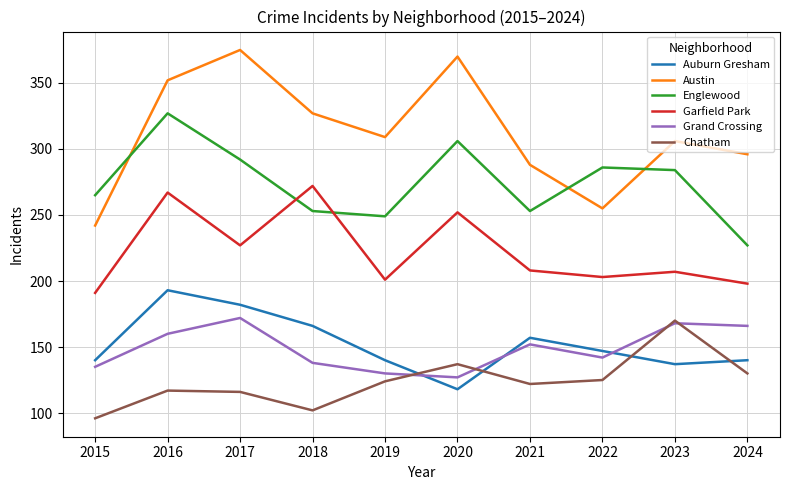

What value does the Garfield Park series have at 2018?

272